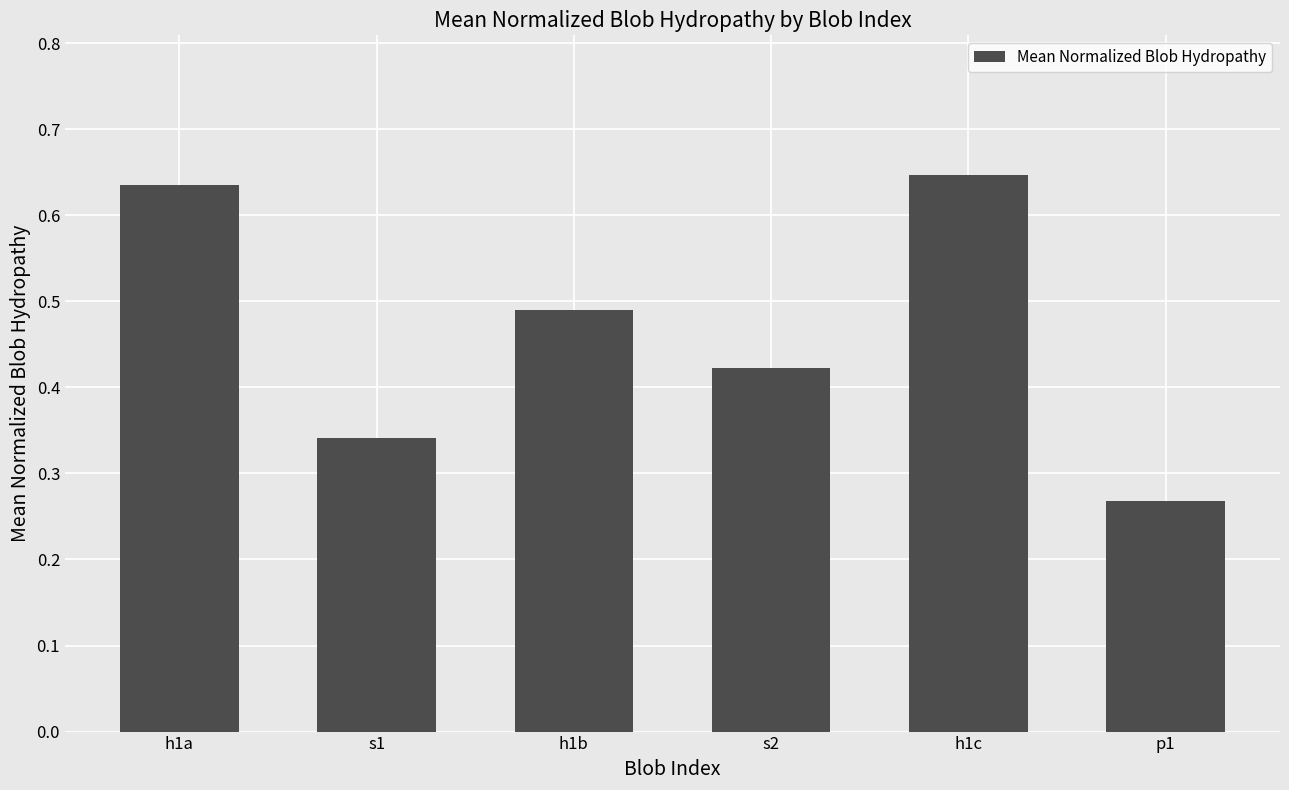

Rank the categories by value from lowest to highest.

p1, s1, s2, h1b, h1a, h1c